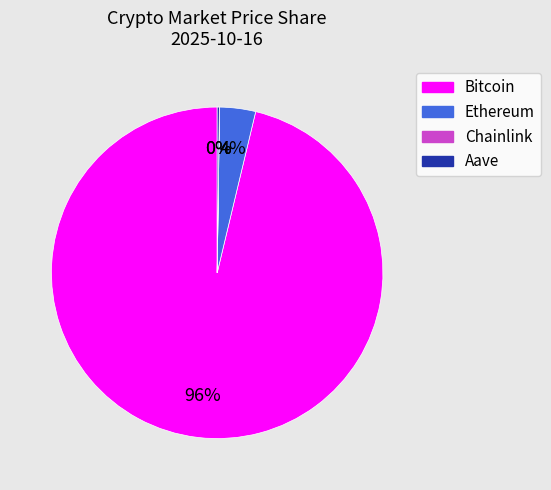

Is there a majority slice in this chart?

Yes